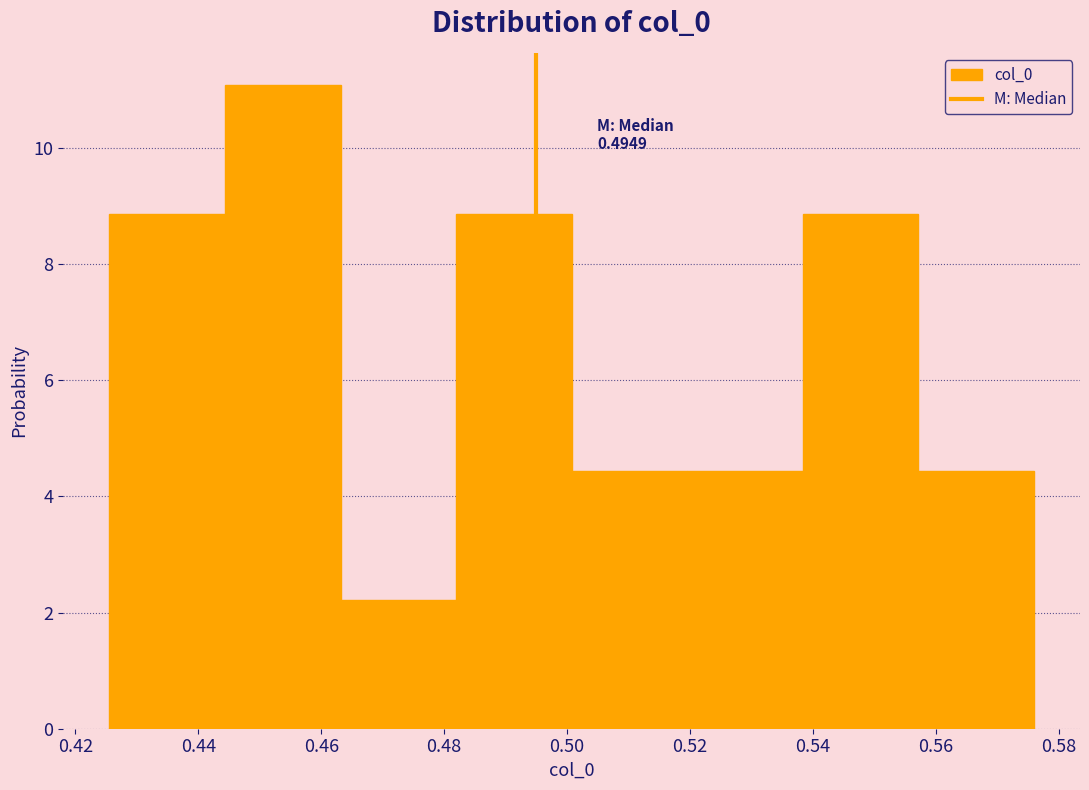

Which range on the x-axis has the tallest bar?

0.444 to 0.464